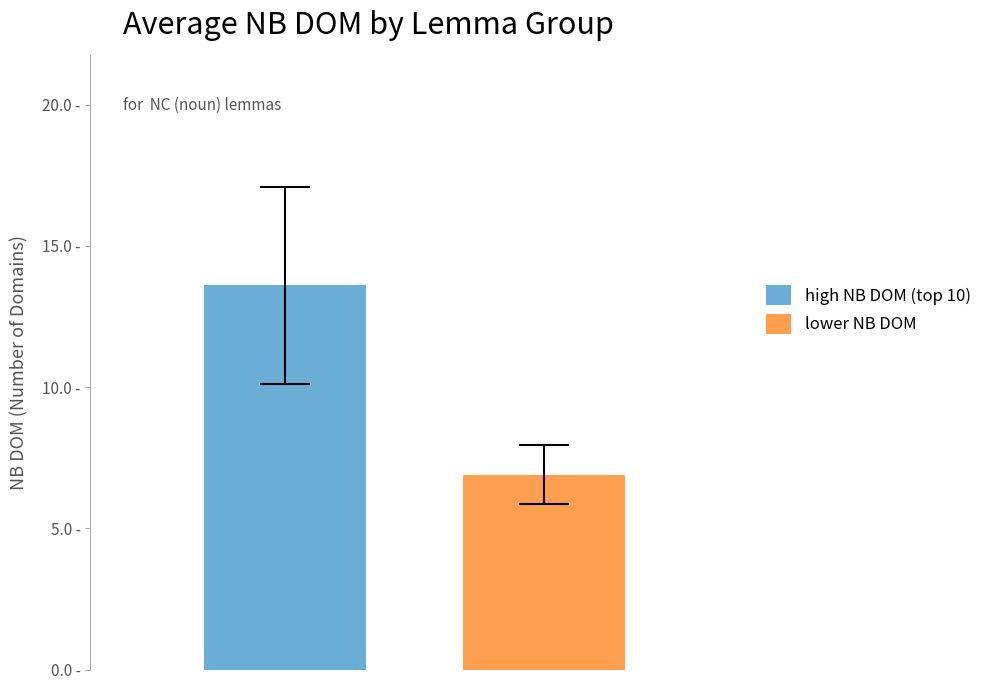

What are all the series names shown in the legend?

high NB DOM (top 10), lower NB DOM